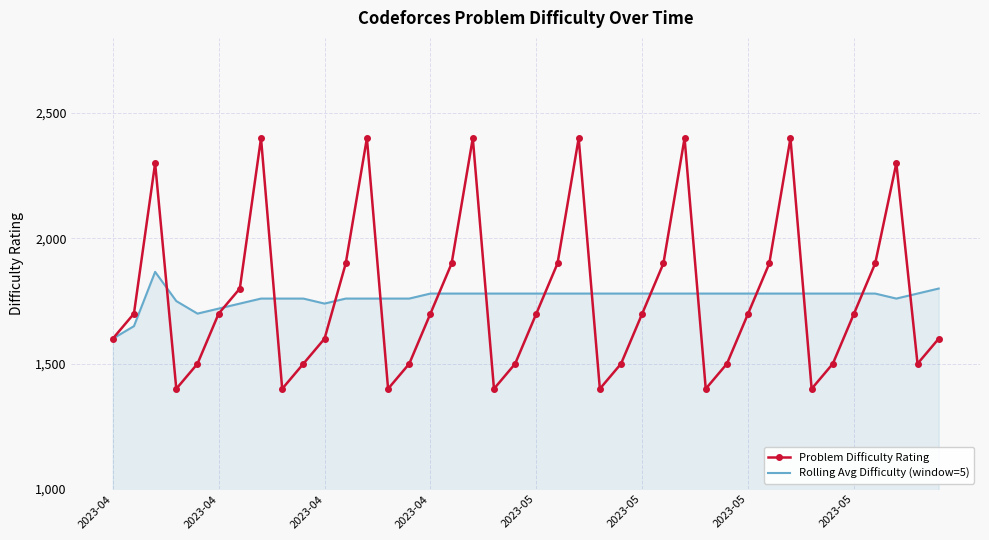

List the series in order of their peak value, highest first.

Problem Difficulty Rating, Rolling Avg Difficulty (window=5)